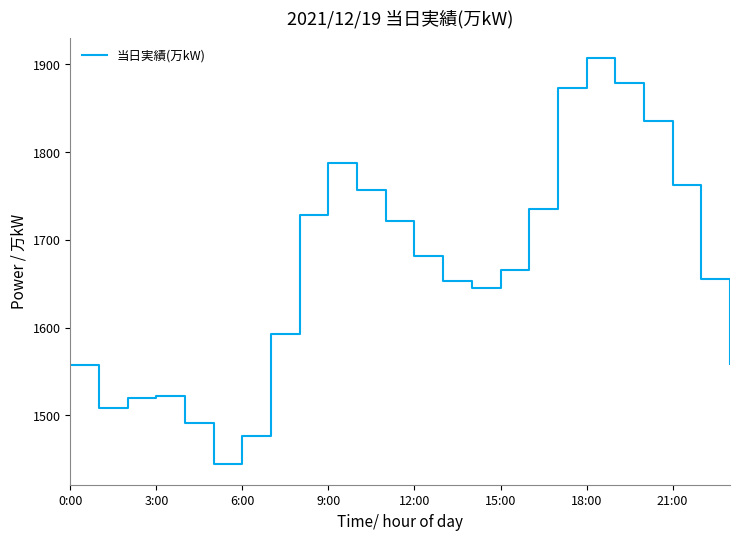

What is the maximum value shown in the chart?

1907